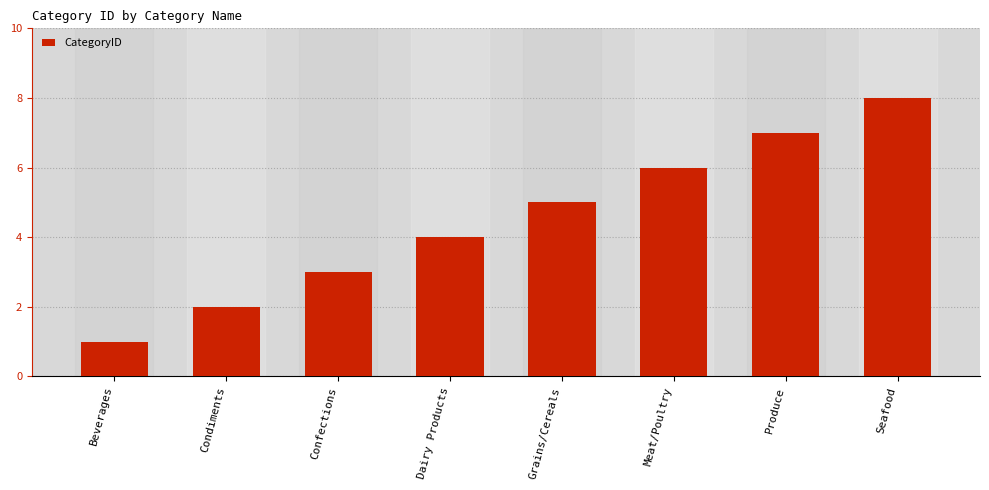

How many bars are there in total?

8